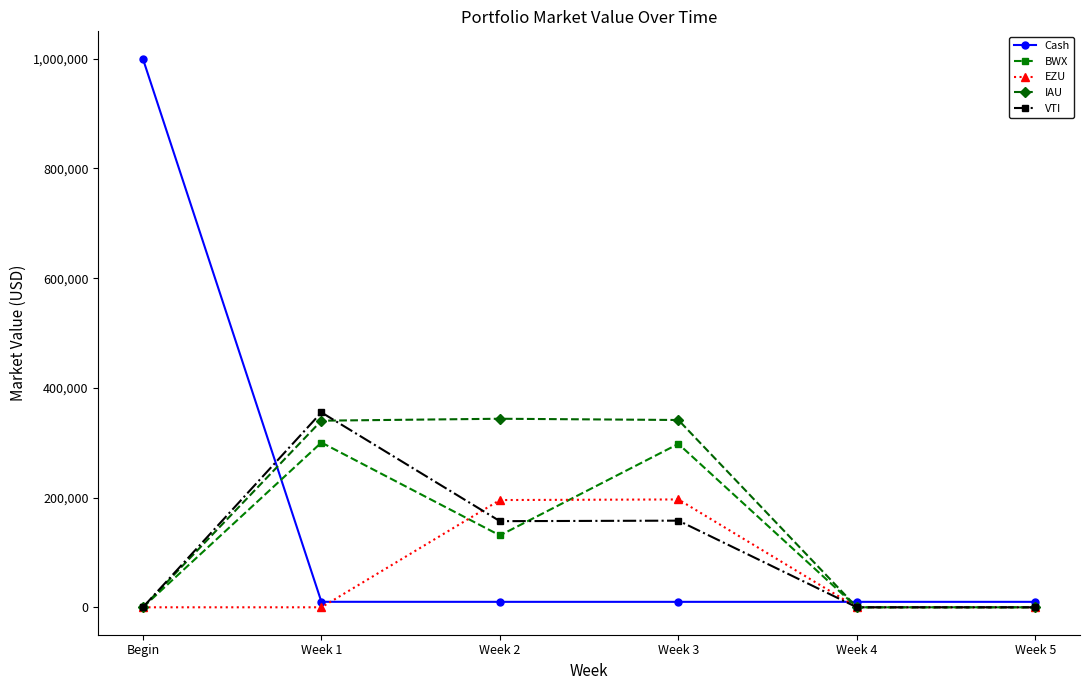

What is the label of the 6th point from the left?

Week 5